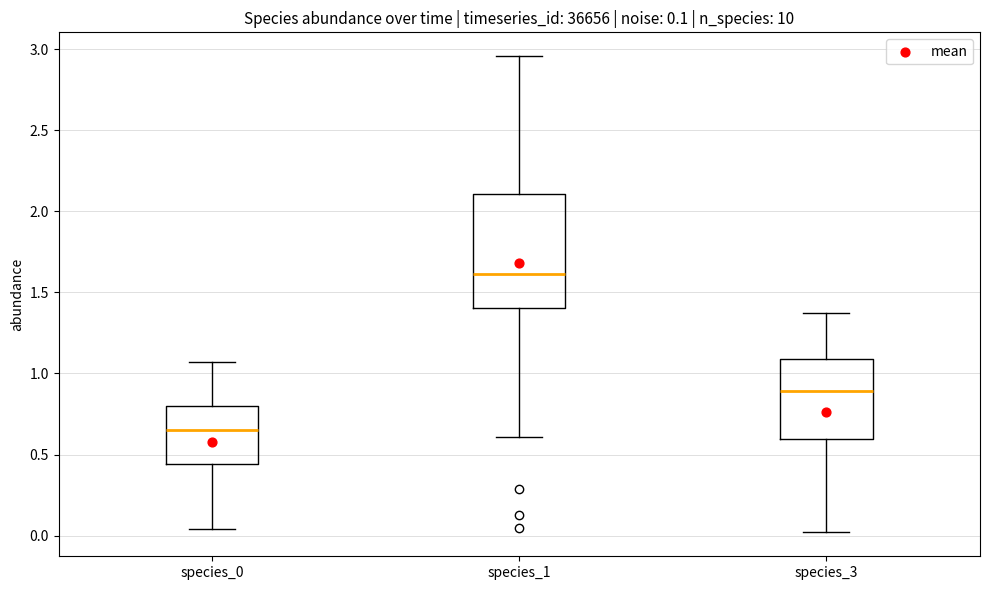

Which box's median line is the highest?

species_1